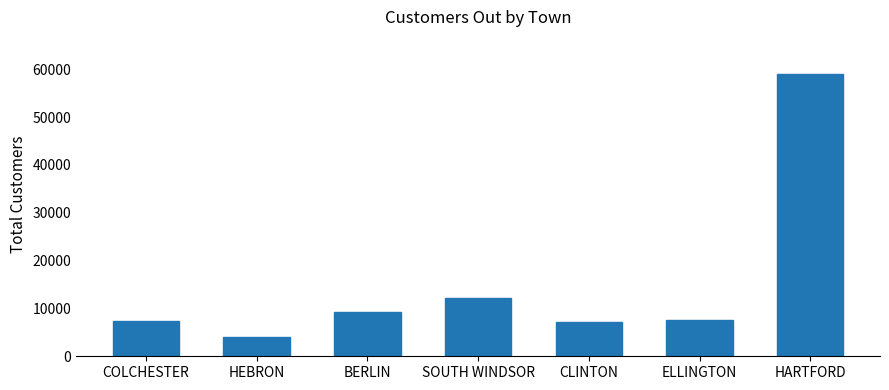

What is the sum of the values at CLINTON and BERLIN?

16361